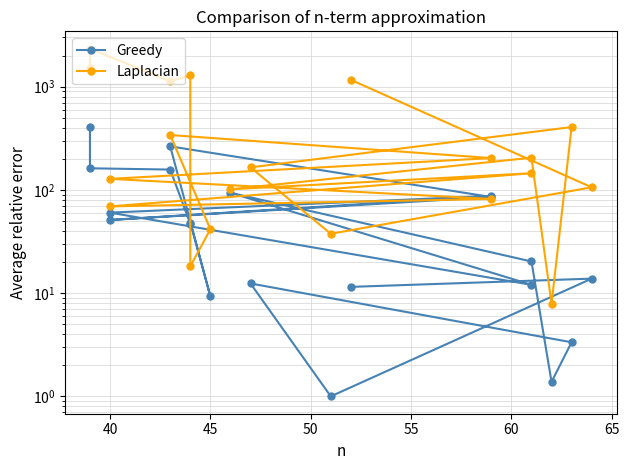

Which series ends up on top after the final intersection of Laplacian and Greedy?

Laplacian